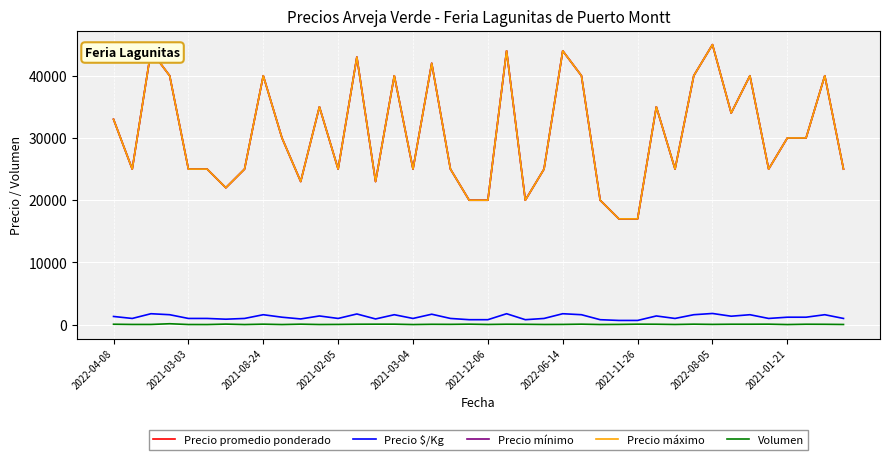

True or false: Precio promedio ponderado and Volumen cross at least once.

False